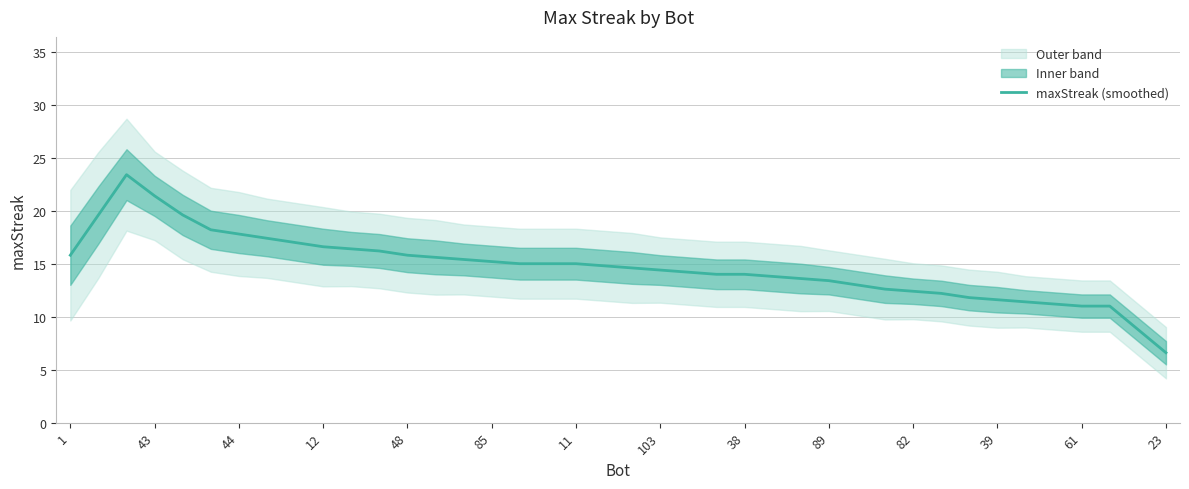

The value of maxStreak (smoothed) at 48 is 15.8. True or false?

True